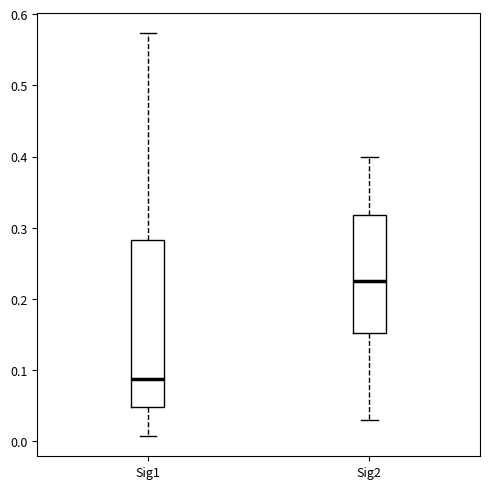

Which box's median line is the lowest?

Sig1